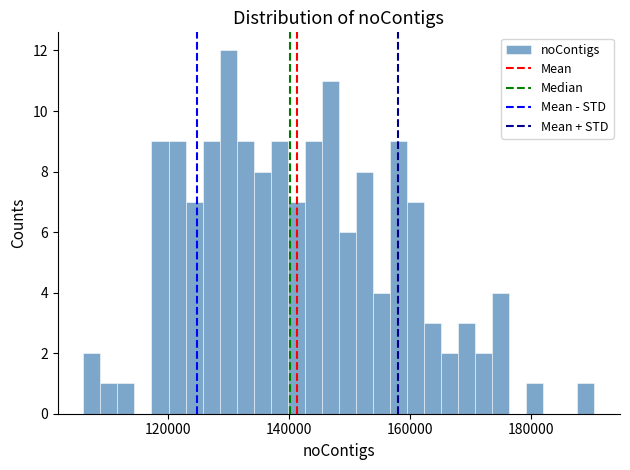

Read against the x-axis, roughly where is the centre of the tallest bar?

130000